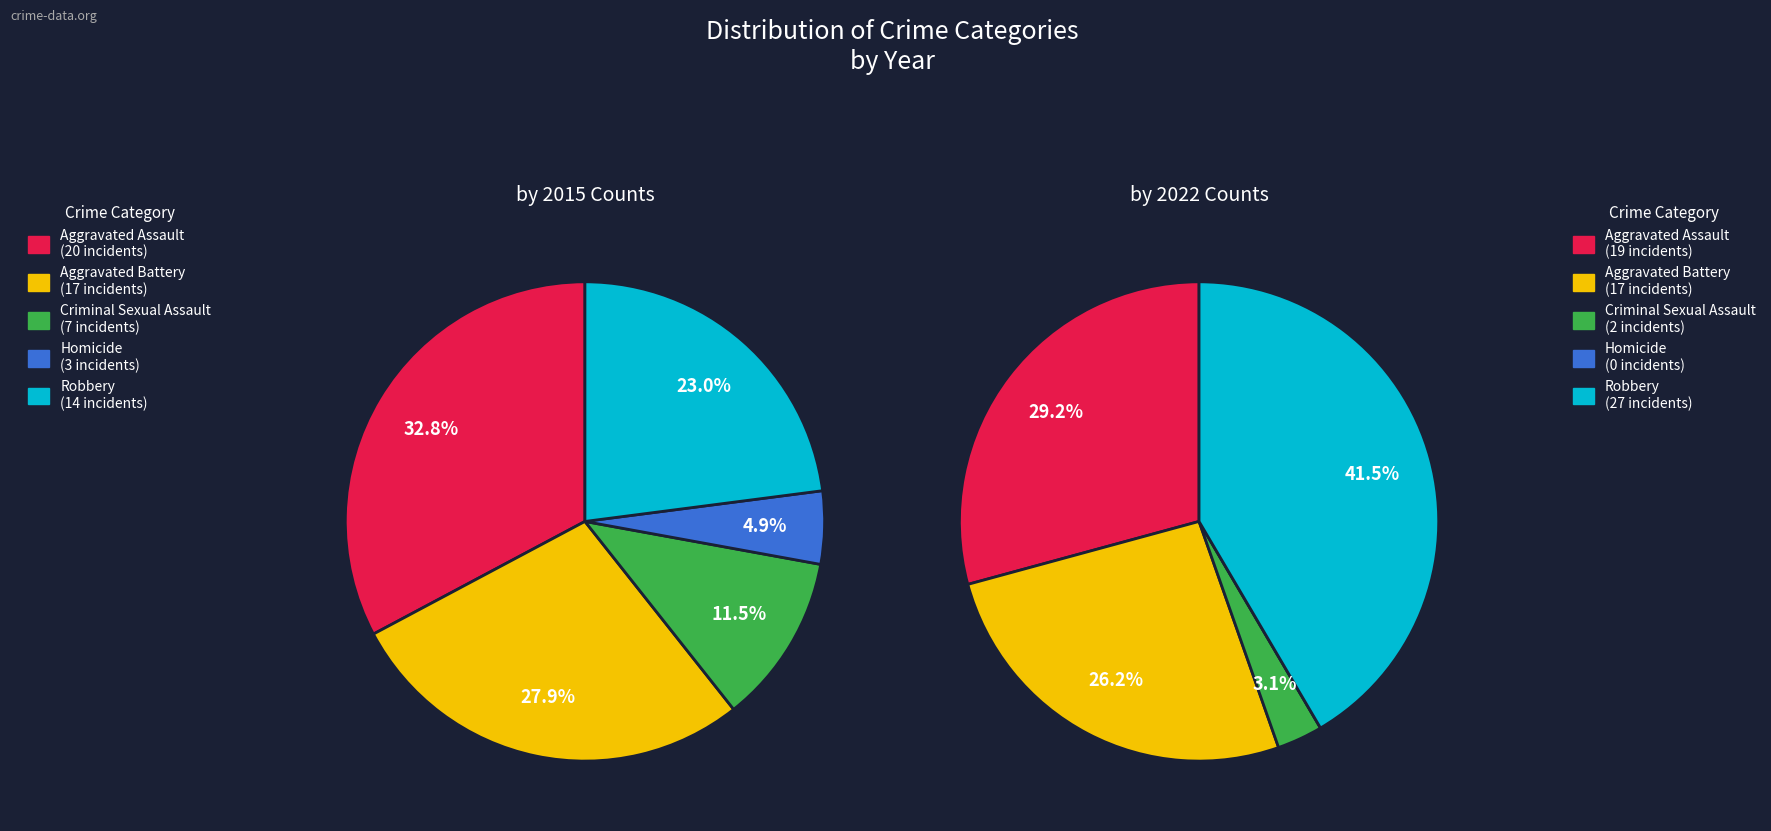

Does Robbery account for over 50% of the chart?

No